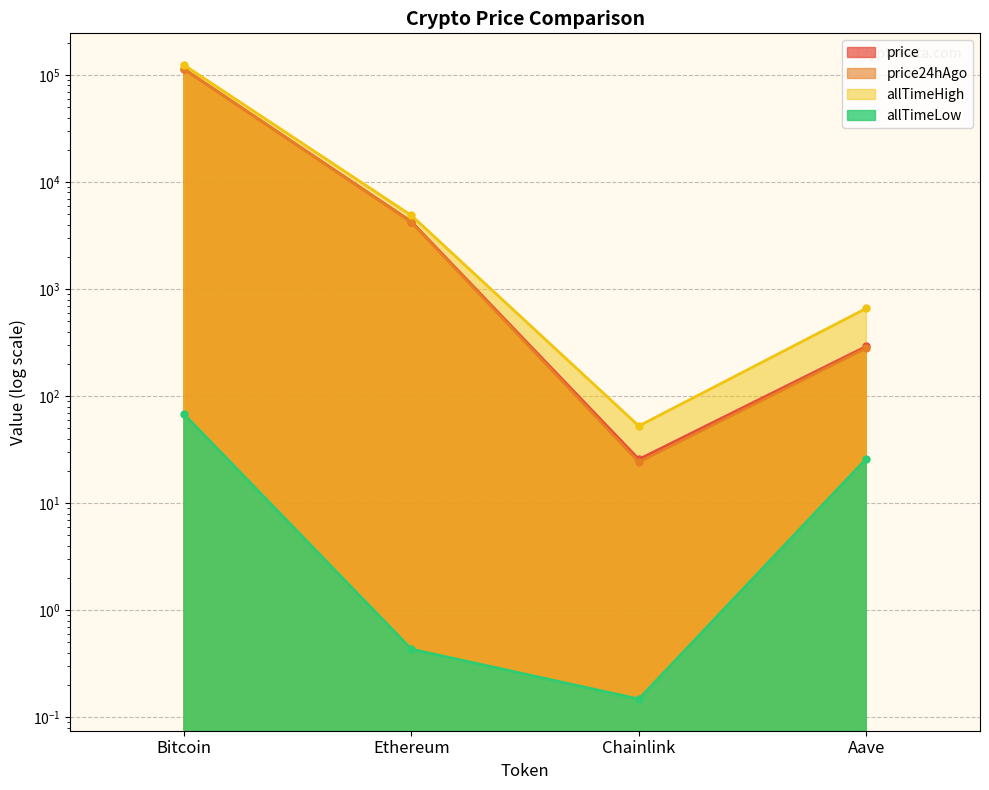

At which category is the sum across all series the highest?

Bitcoin